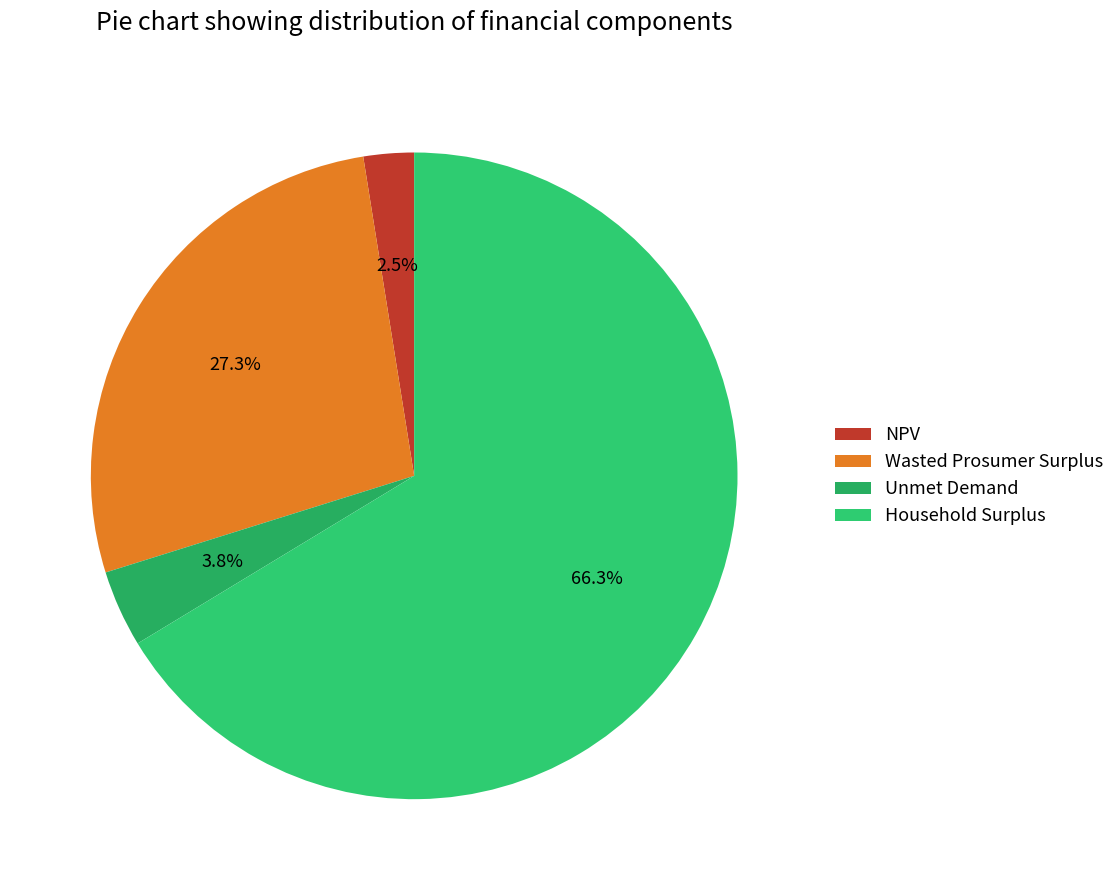

Which category has the biggest portion of the pie?

Household Surplus